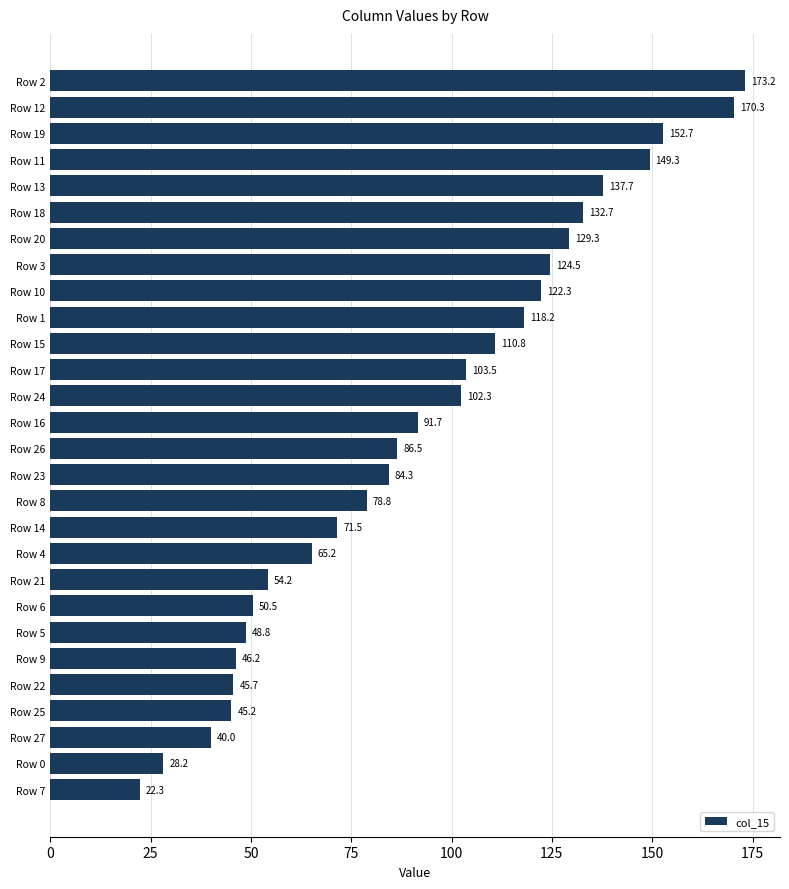

What is the maximum value shown in the chart?

173.2